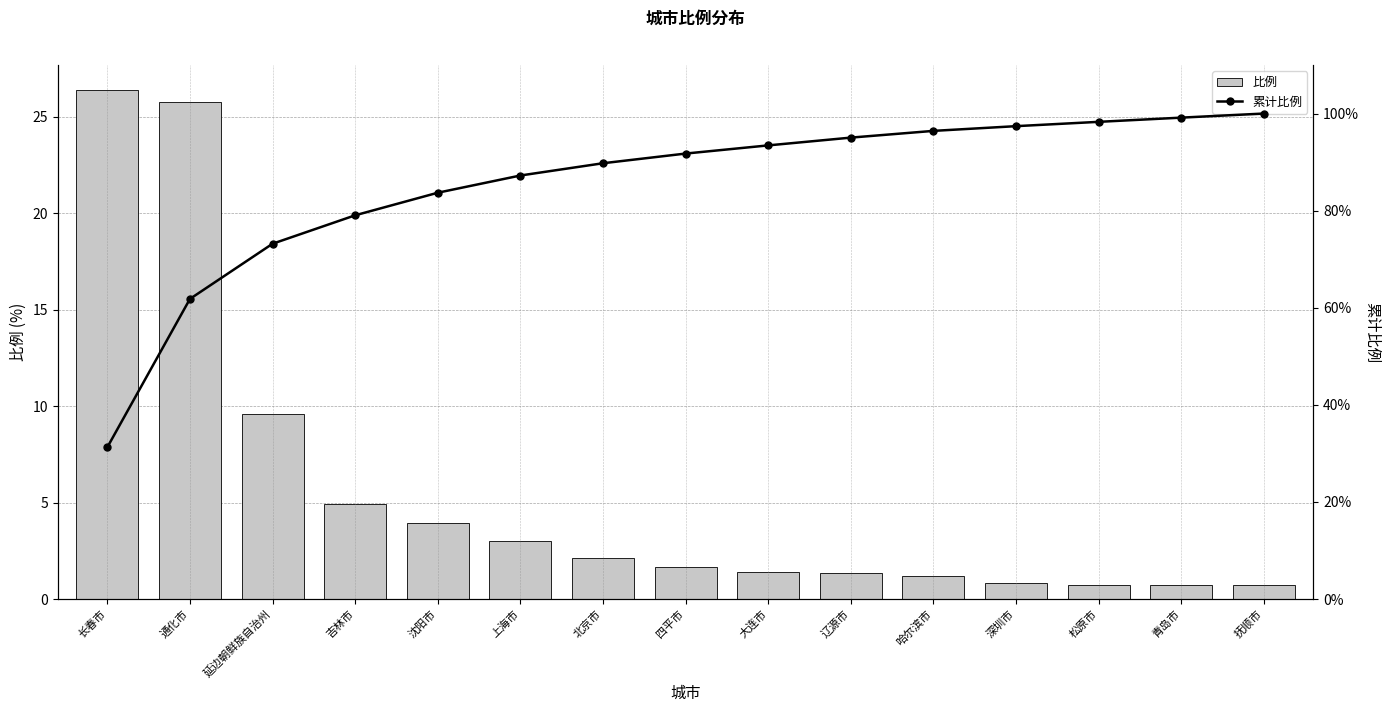

List the series in order of their overall mean, lowest first.

比例, 累计比例